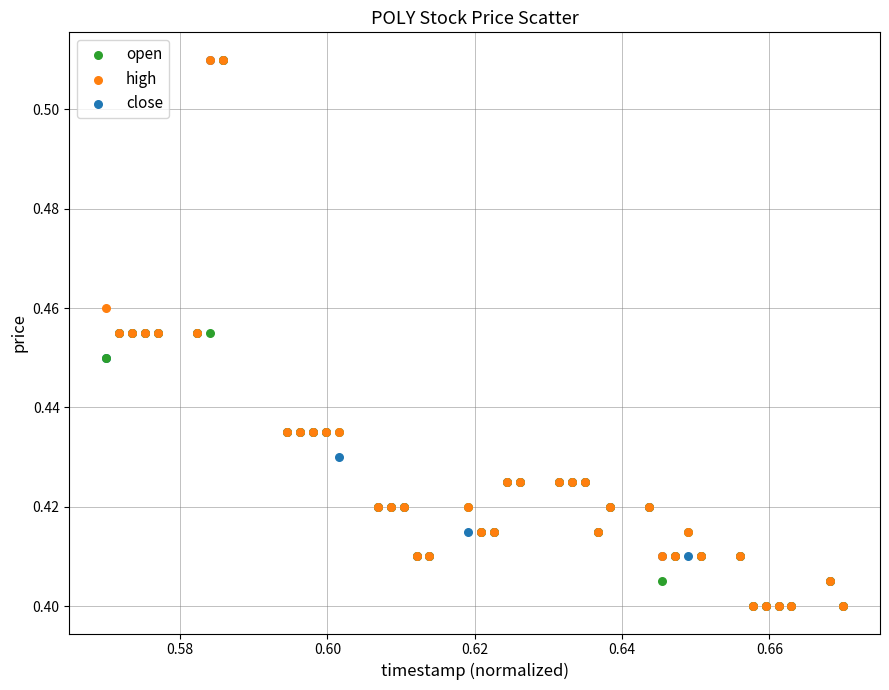

What are all the series names shown in the legend?

open, high, close